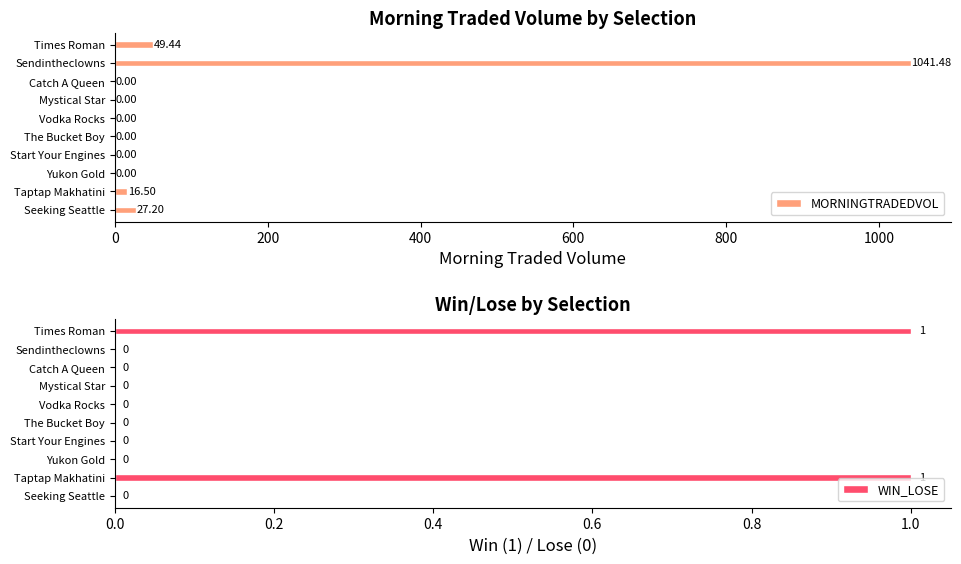

At which label is MORNINGTRADEDVOL closest to 520?

Times Roman